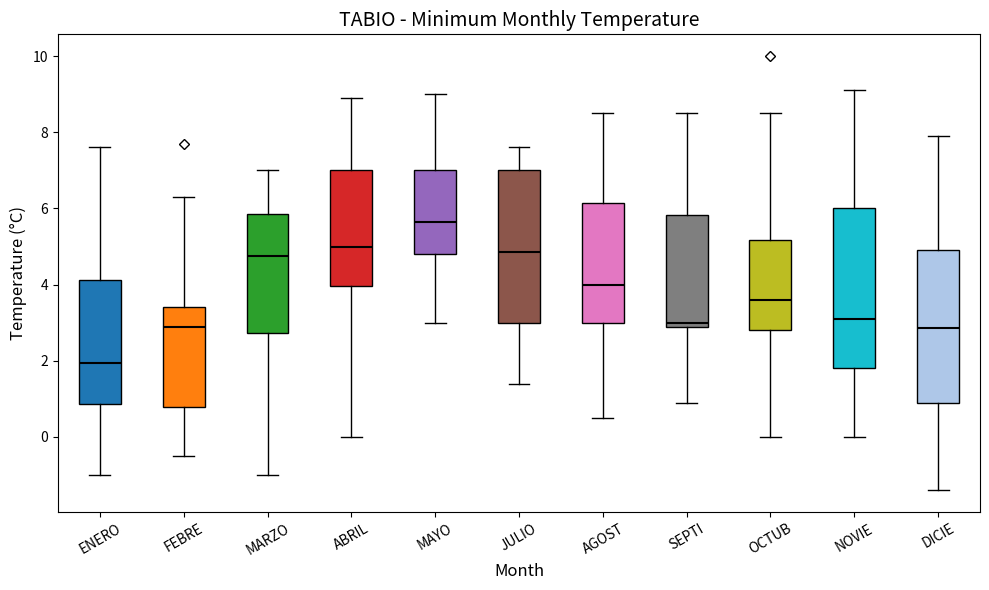

Where does the lower whisker of the box for ABRIL end on the y-axis? The values are not printed on the chart, so give them approximately, as read against the axis.

0.0